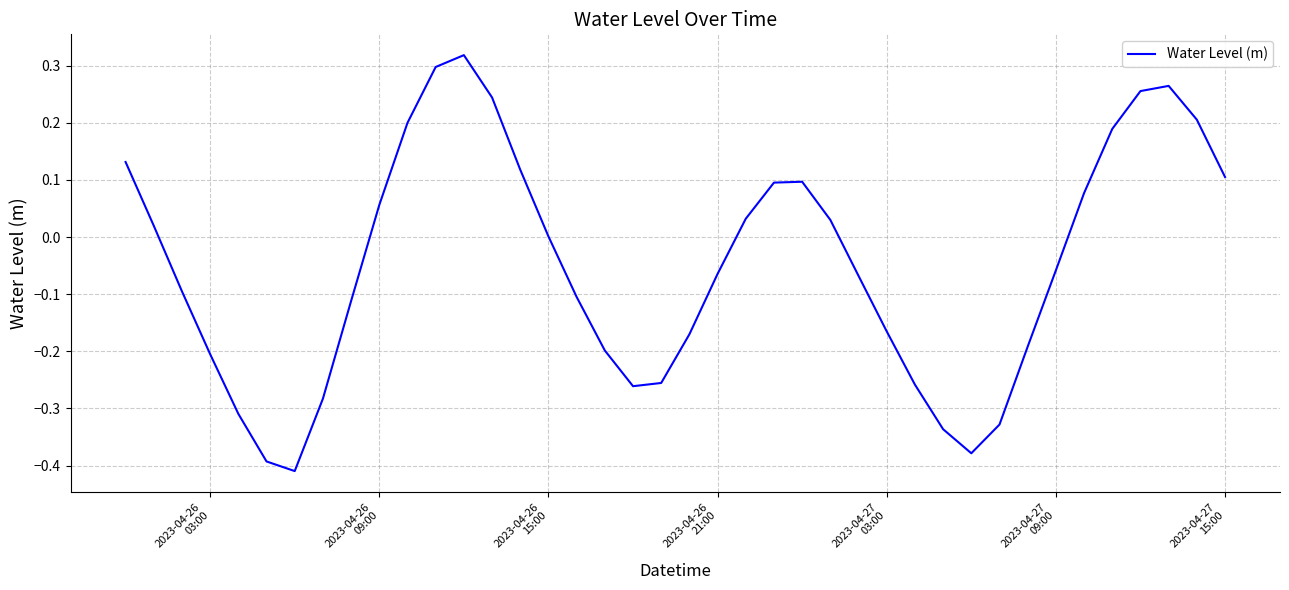

What is the difference between the maximum and minimum values?

0.7